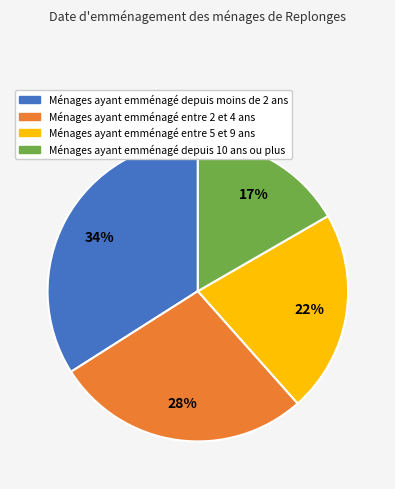

Is there any slice that represents more than half of the pie?

No